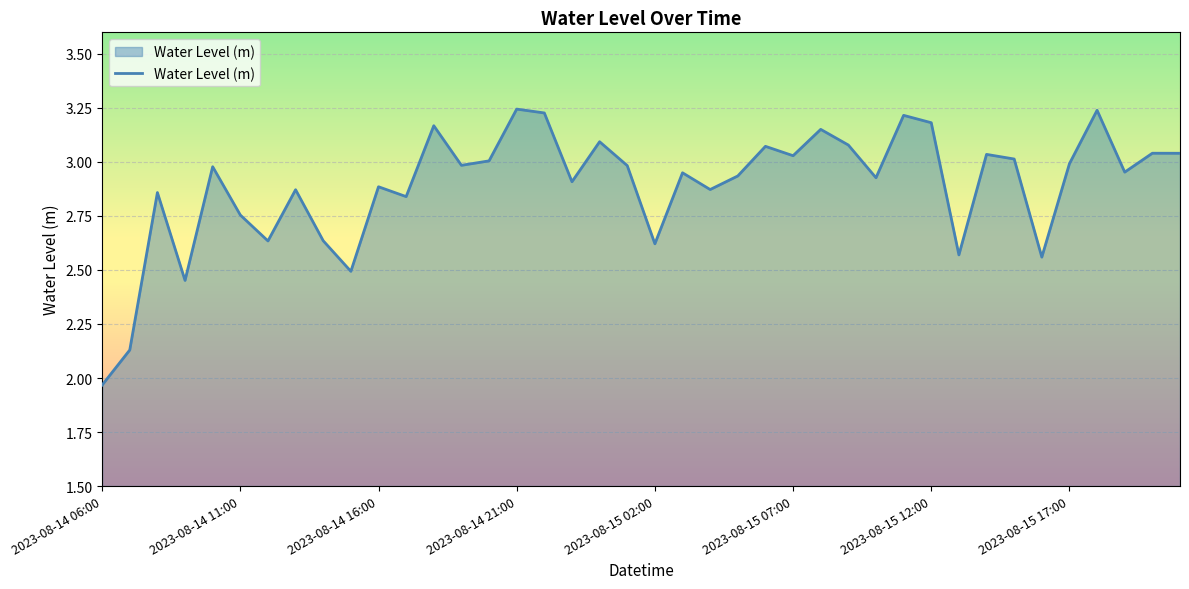

What is the difference between the maximum and minimum values?

1.3